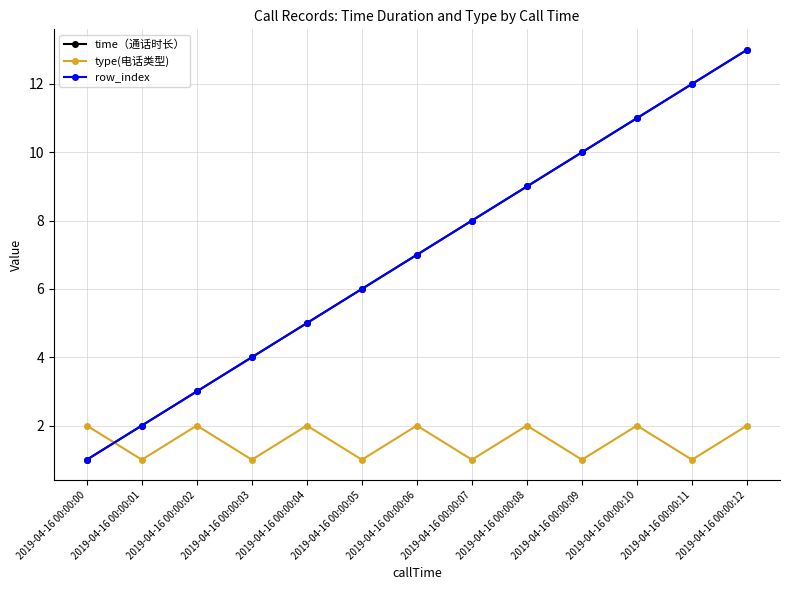

What is the value of the row_index point at the 9th from the left?

9